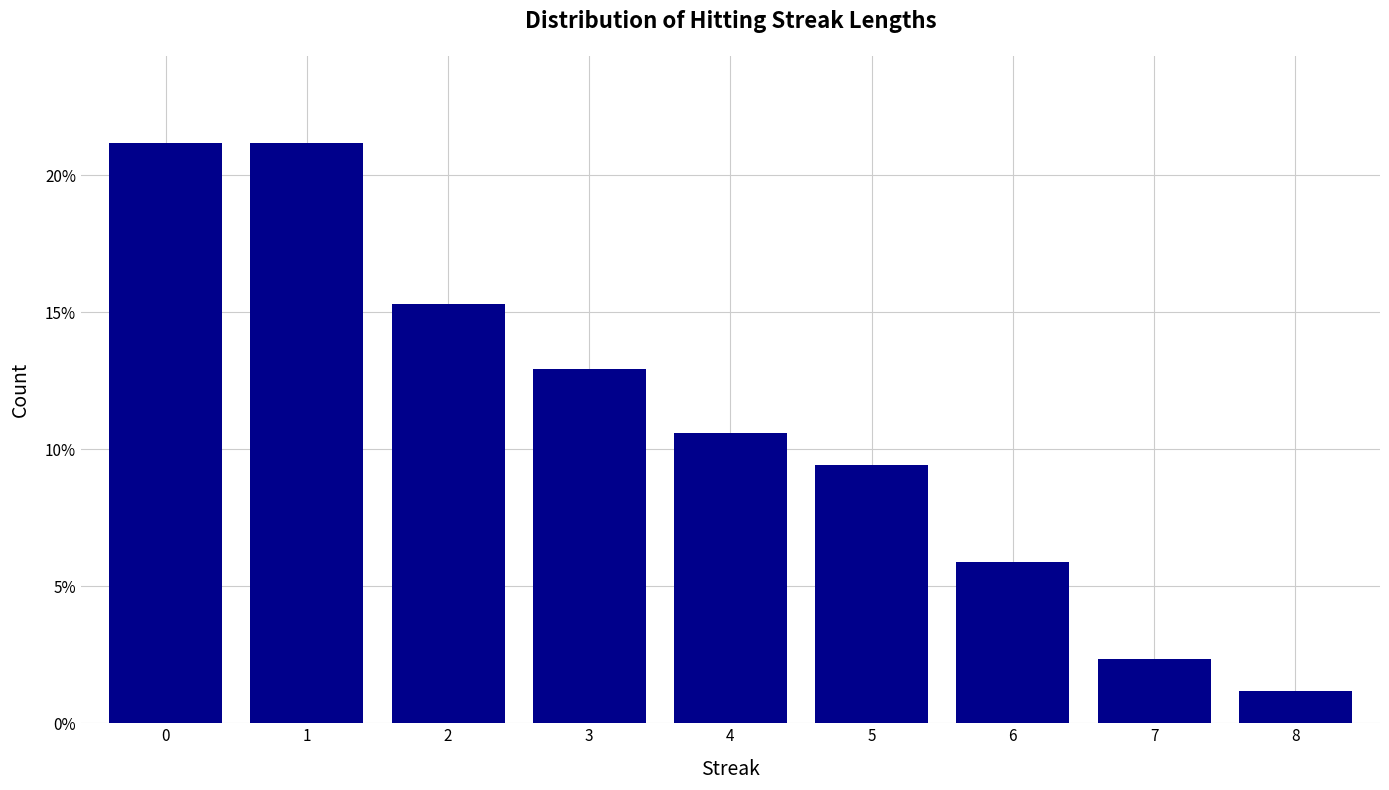

Does the chart contain any negative values?

No